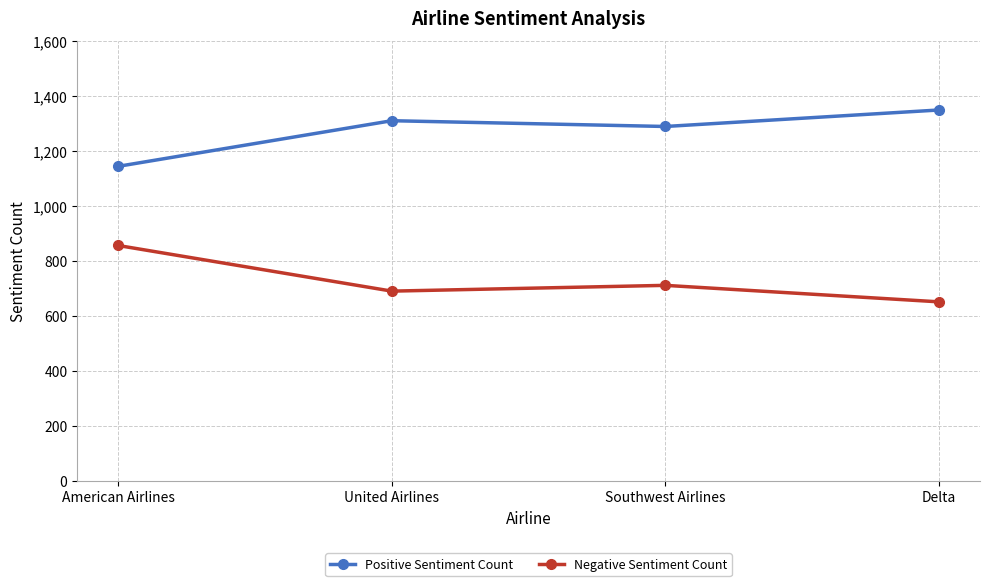

What are all the series names shown in the legend?

Positive Sentiment Count, Negative Sentiment Count